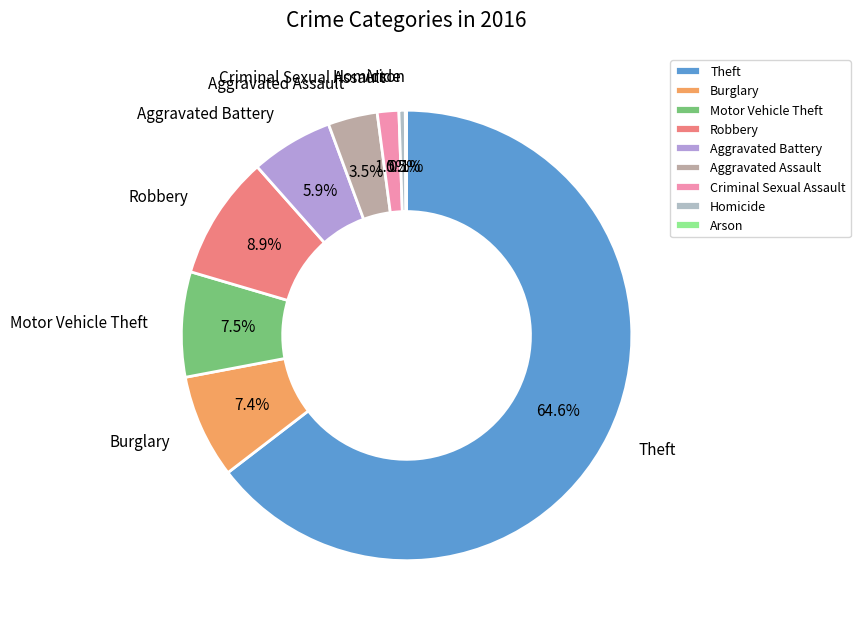

To the nearest percent, what is the average slice percentage?

11%